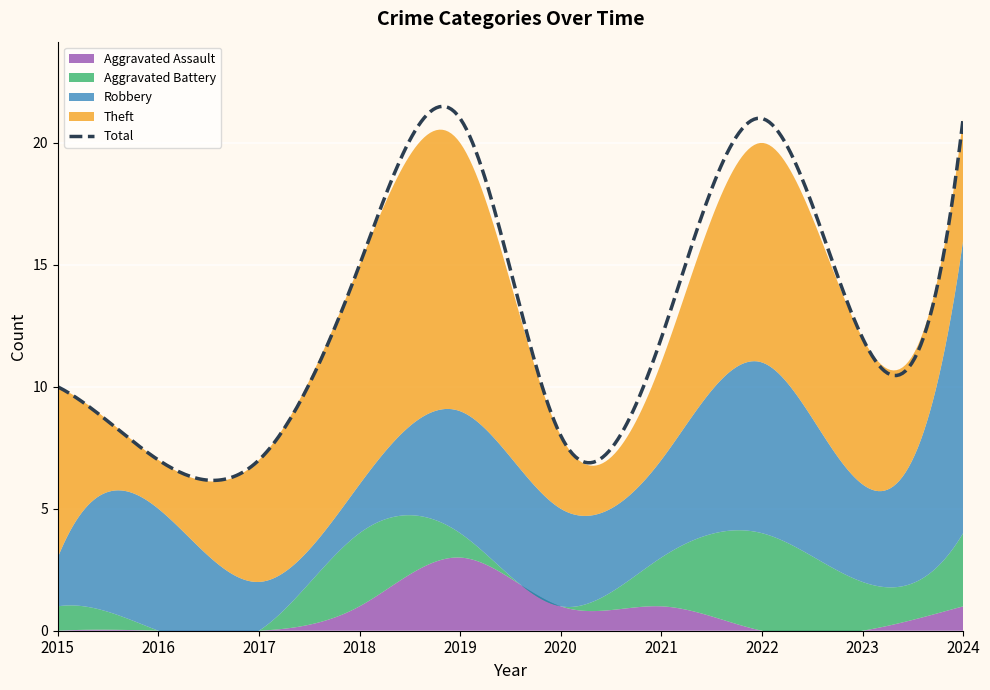

Is the value of Robbery at 2024 greater than the value of Total at 2021?

No